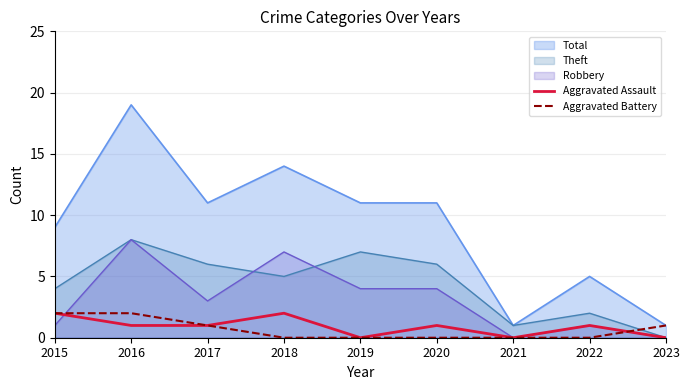

How many lines are shown in the chart?

5